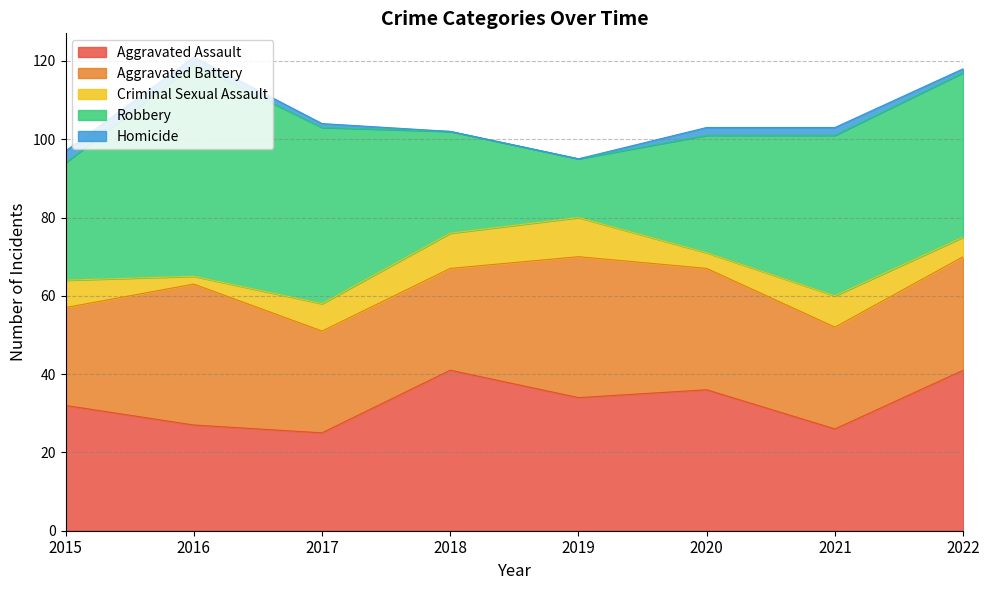

True or false: Criminal Sexual Assault and Robbery intersect in this chart.

False